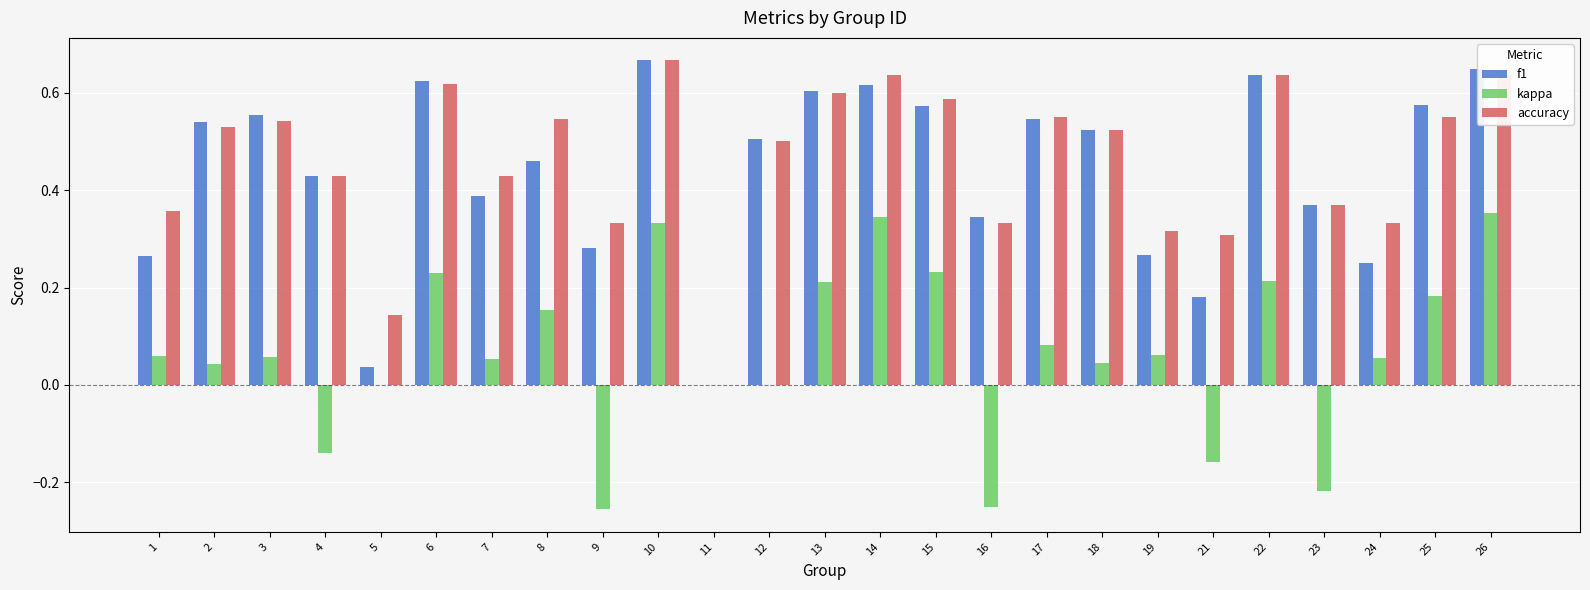

What is the total value across all series at 12?

1.0